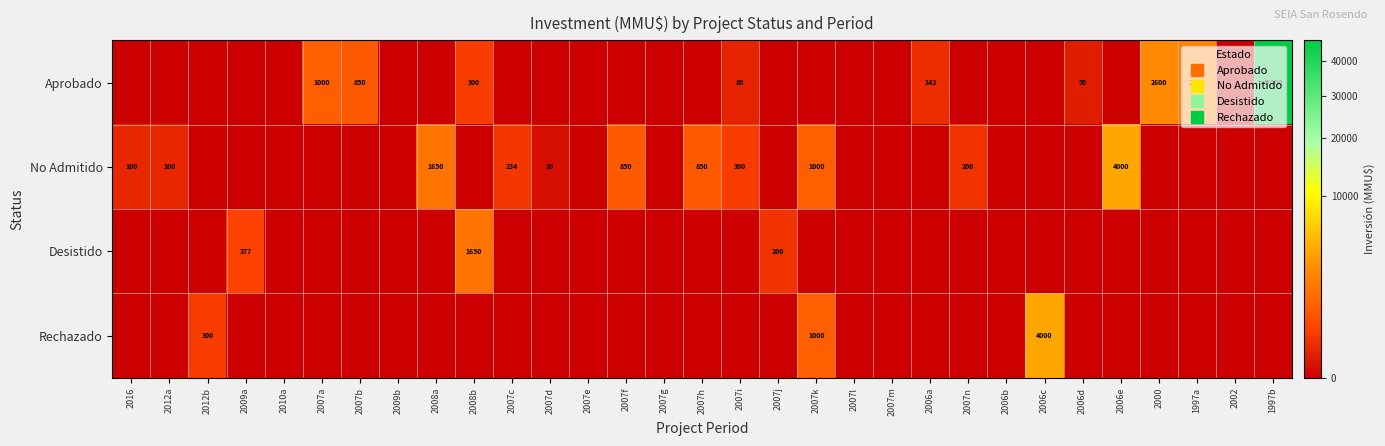

True or false: Aprobado has a value of 0 at 2006e.

True